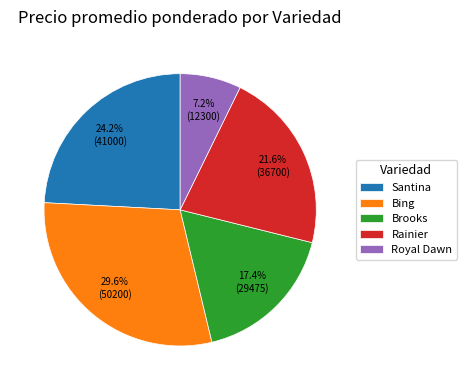

How many slices are in this pie chart?

5